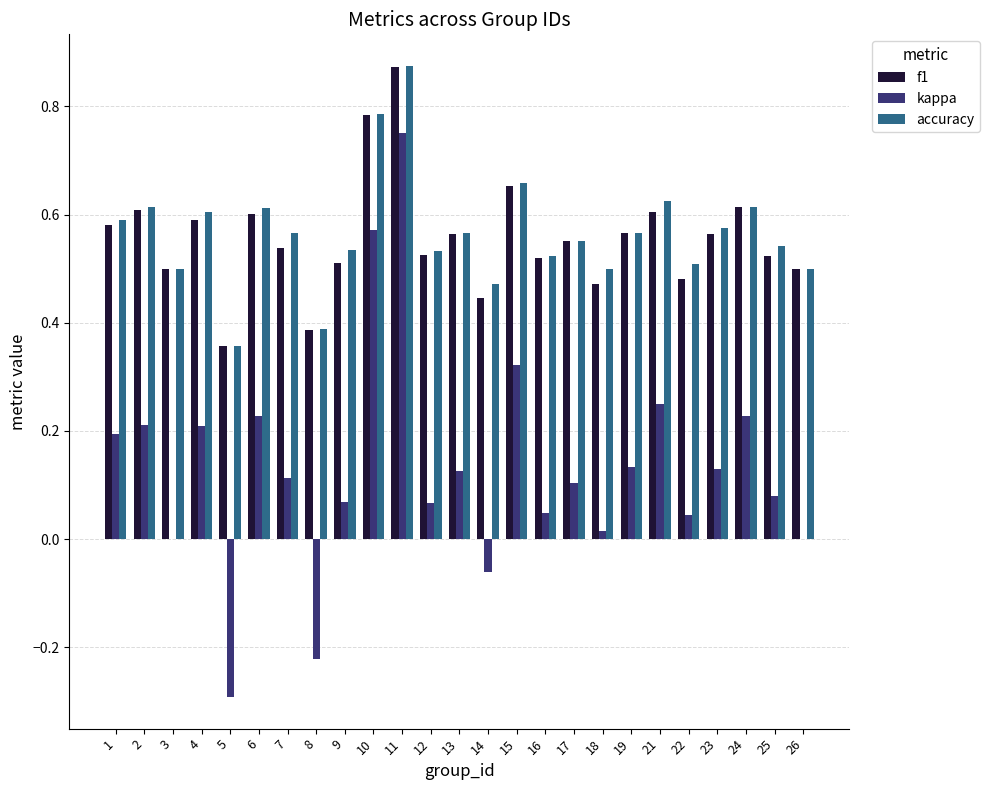

How many distinct data groups are displayed?

3